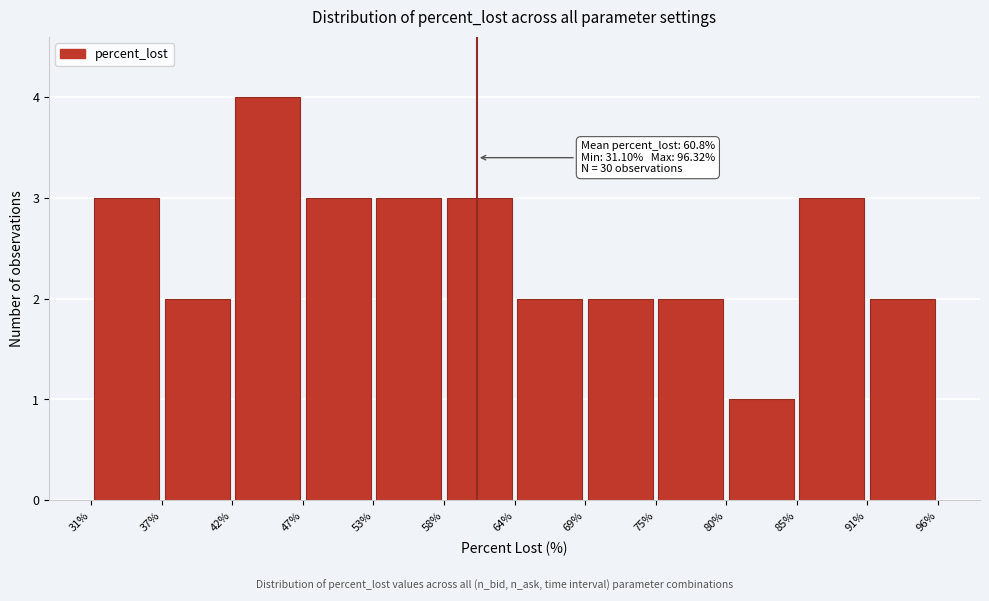

Over which range of the x-axis is the bar tallest?

42% to 47%